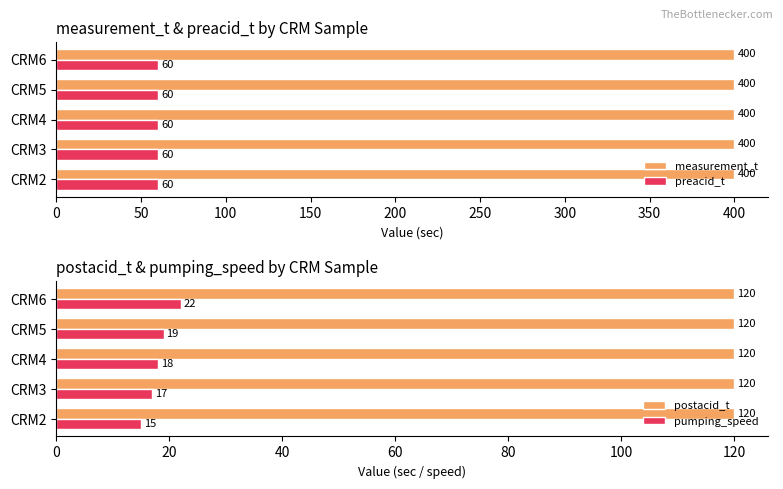

Which series has the widest spread of values?

pumping_speed